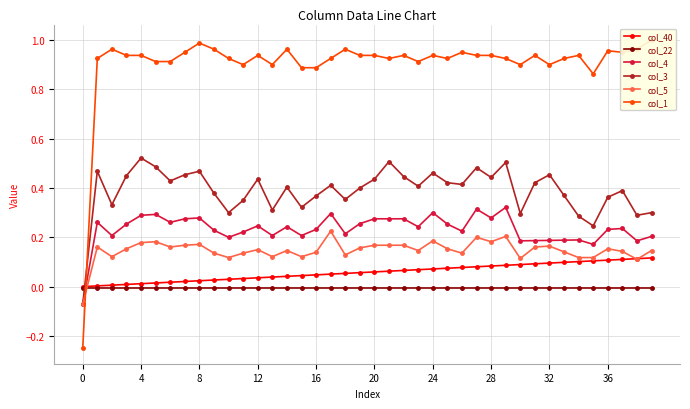

True or false: col_5 and col_40 cross at least once.

True